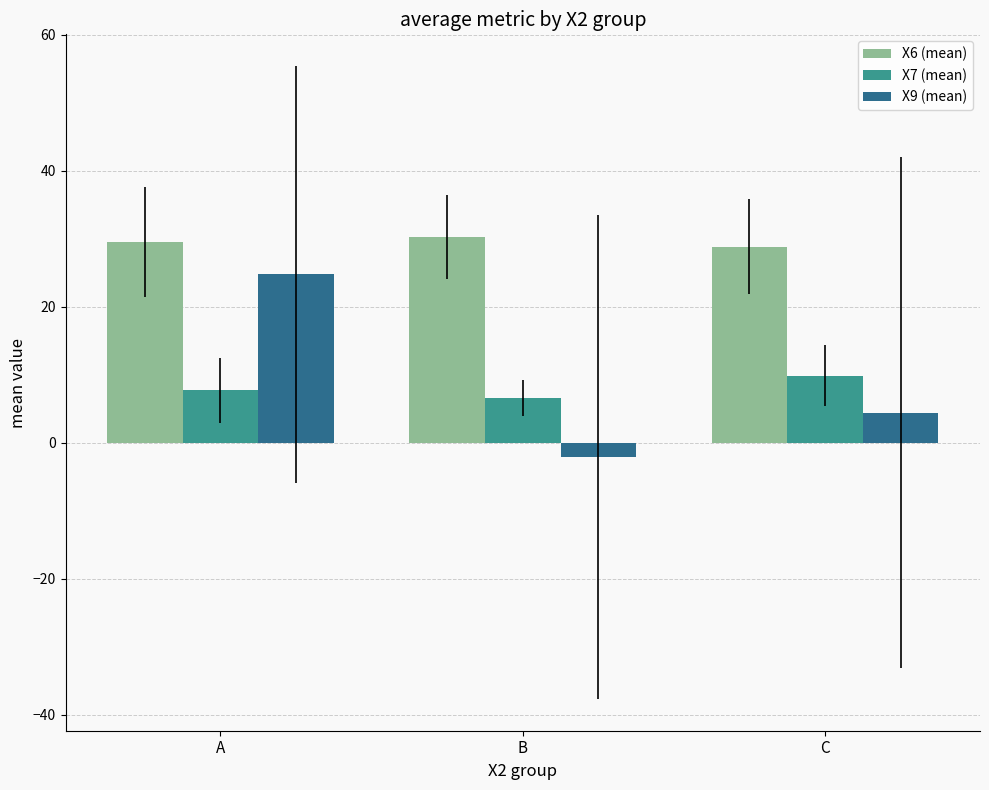

How many bars are there in each group?

3